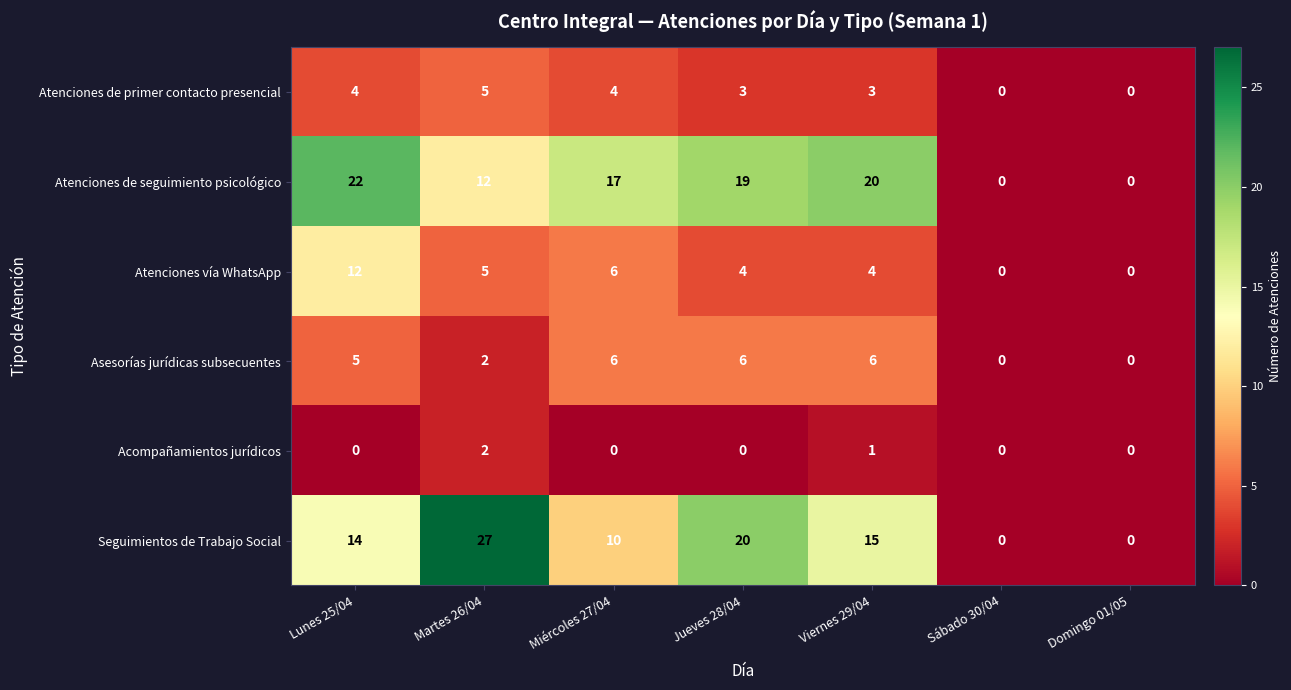

What is the difference between the maximum and minimum values in the Asesorías jurídicas subsecuentes series?

6